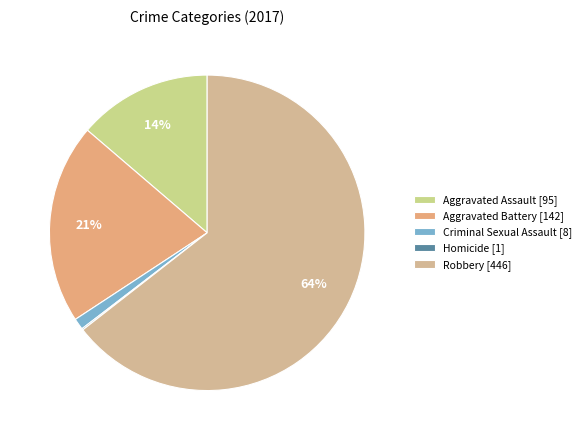

Rank the categories by value from highest to lowest.

Robbery, Aggravated Battery, Aggravated Assault, Criminal Sexual Assault, Homicide